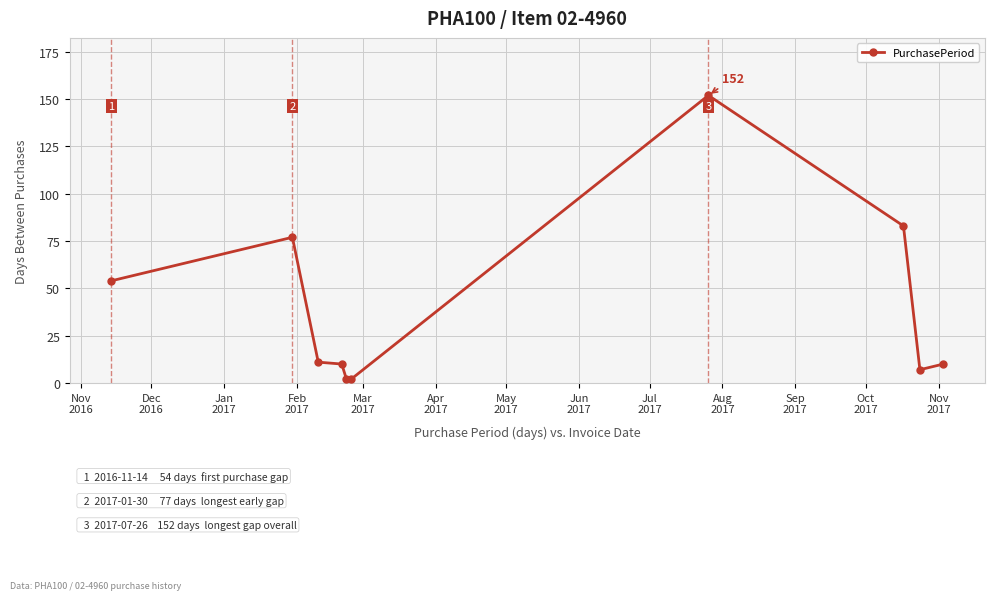

What is the average value?

41